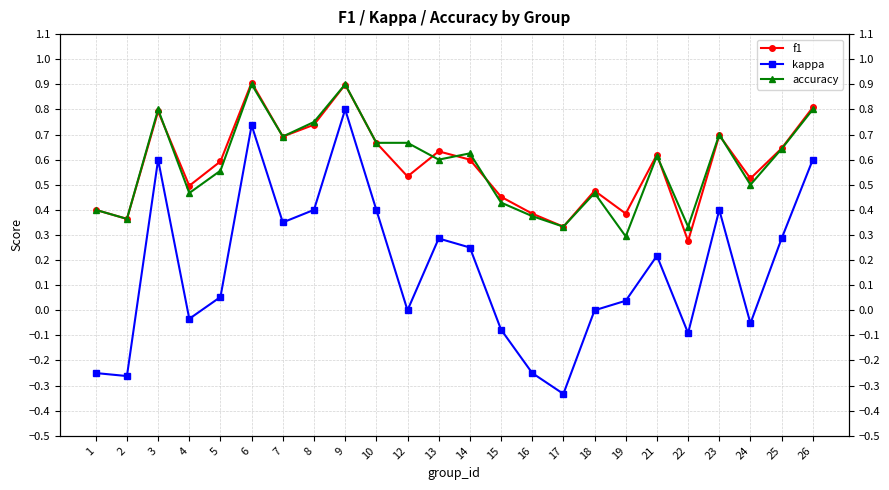

What is the minimum value for kappa?

-0.3